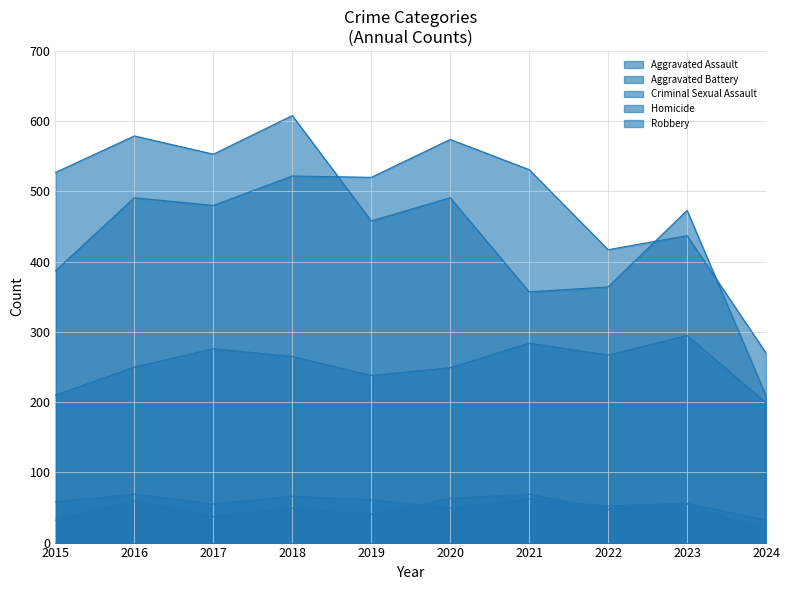

Which label corresponds to the largest value in the chart?

2018